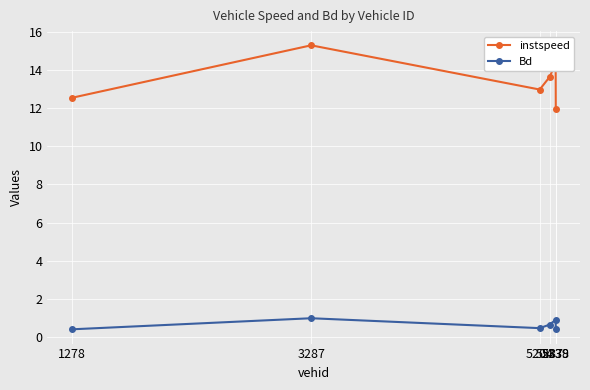

The value of instspeed at 1278 is 12.5. True or false?

True